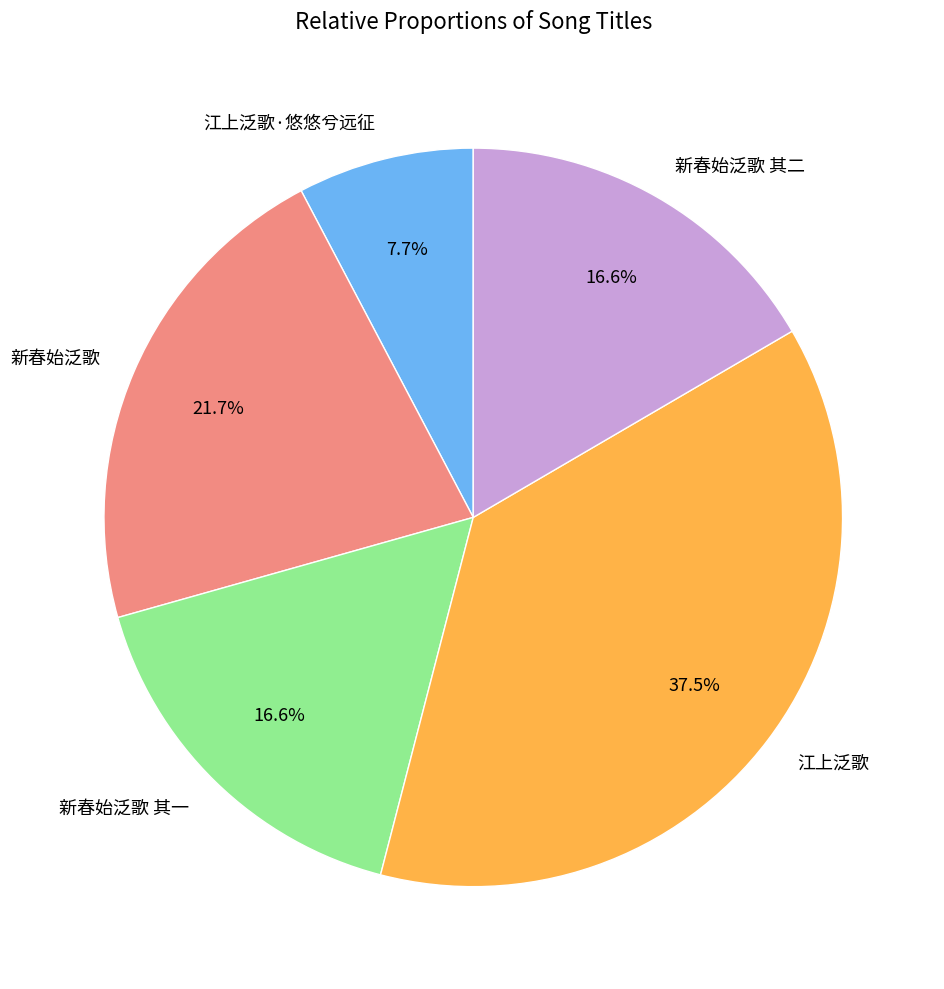

Is it true that 新春始泛歌 其二 is 17% of the pie?

True